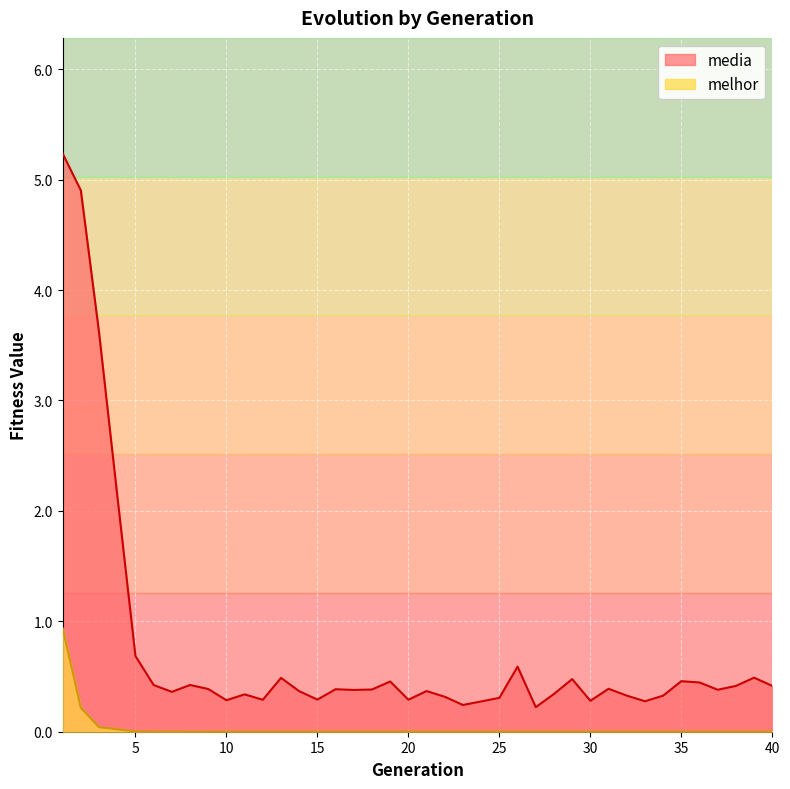

True or false: media has more than 0 interior local peaks.

True